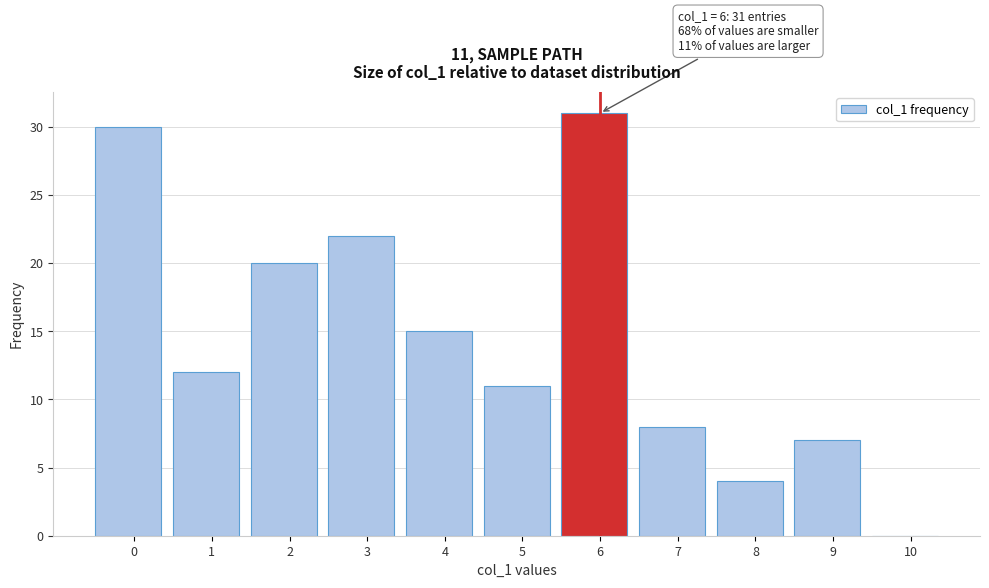

Reading right to left, what are all the values shown in this chart?

10=0	9=7	8=4	7=8	6=31	5=11	4=15	3=22	2=20	1=12	0=30